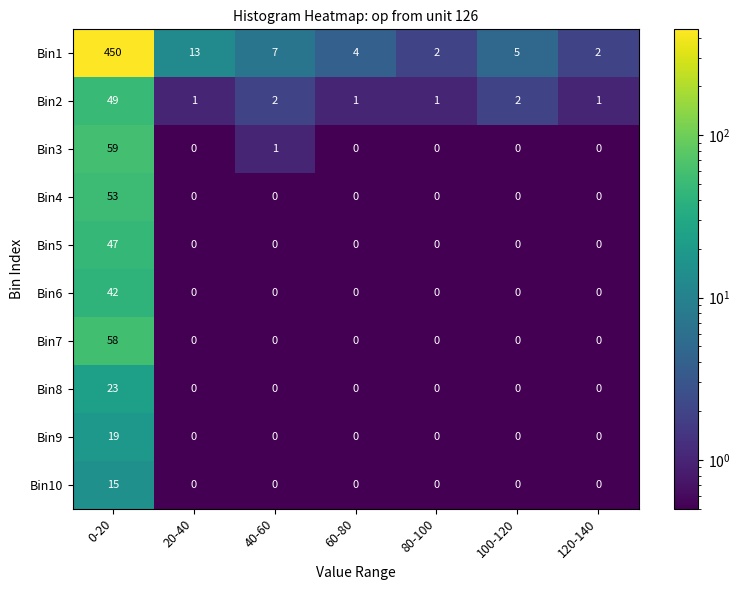

What is the average value of the Bin2 series?

8